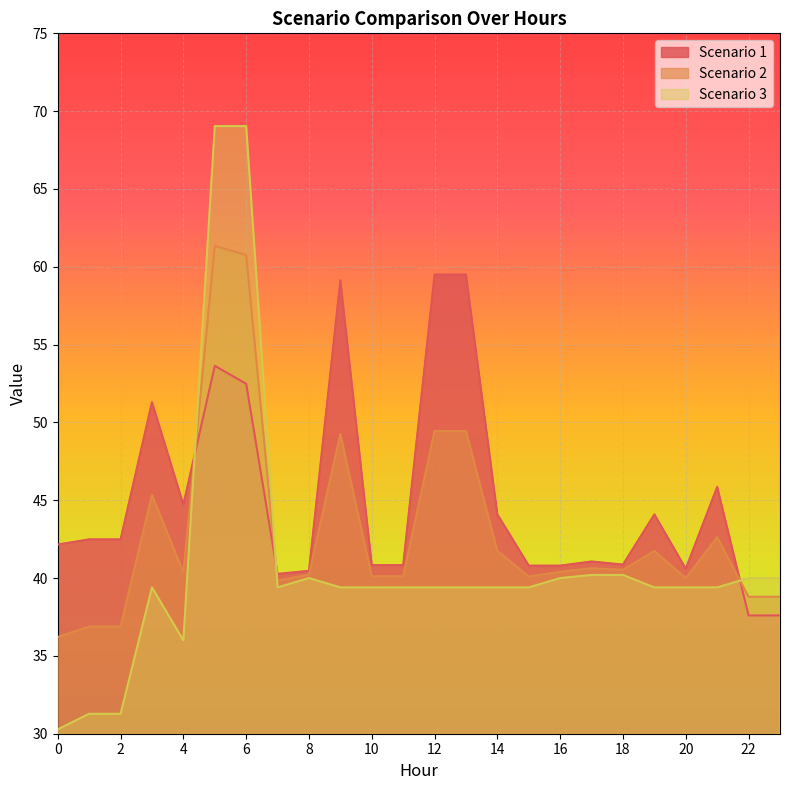

Which category has the lowest value in the Scenario 1 series?

22